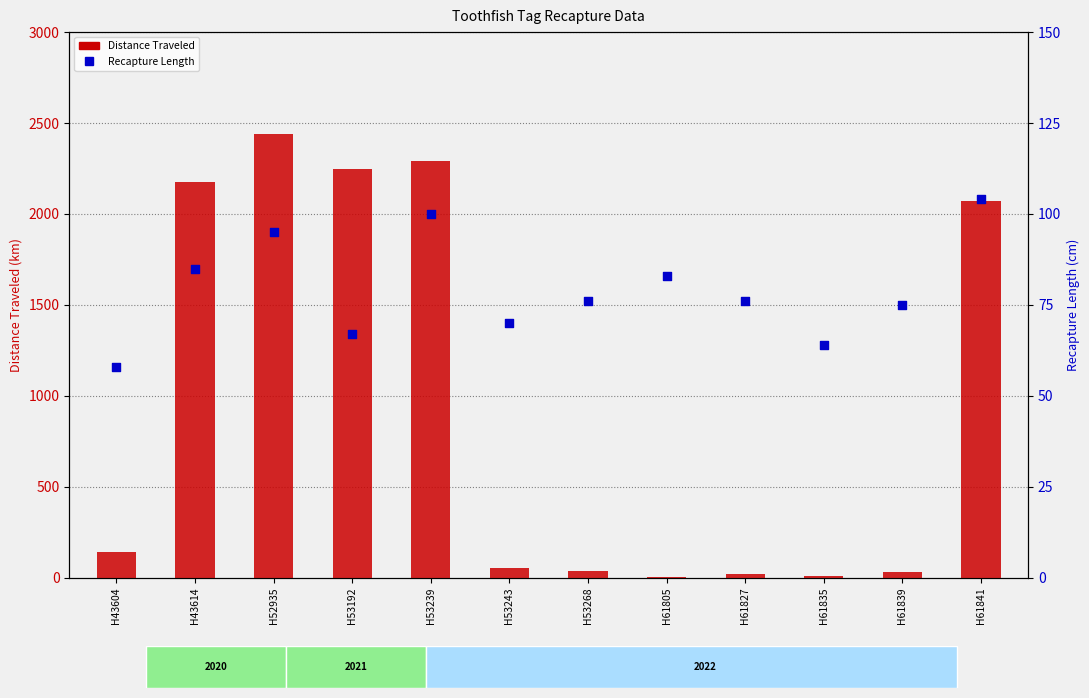

Which series has the largest Y range (max minus min)?

Distance Traveled